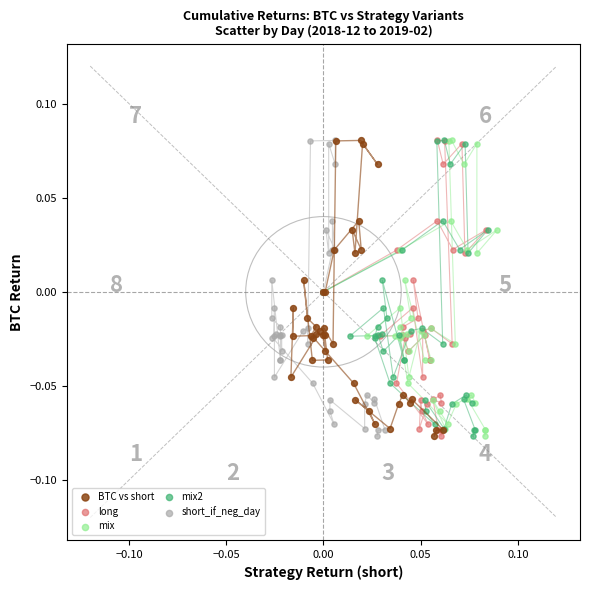

What are all the series names shown in the legend?

BTC vs short, long, mix, mix2, short_if_neg_day